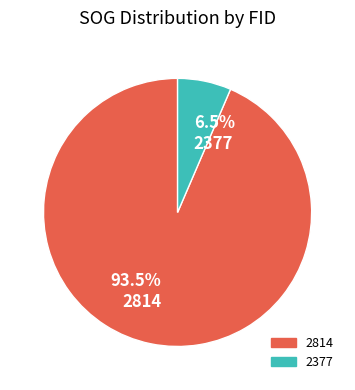

What is the smallest slice in the pie chart?

6.5% 2377